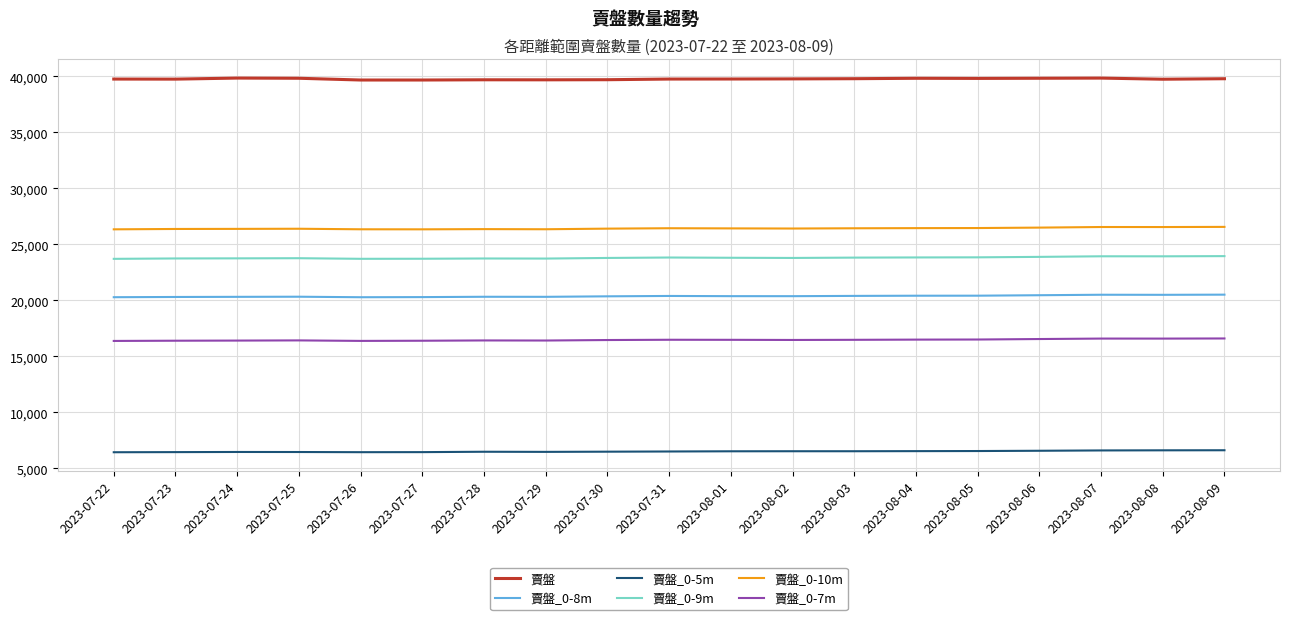

True or false: 賣盤 and 賣盤_0-7m cross at least once.

False